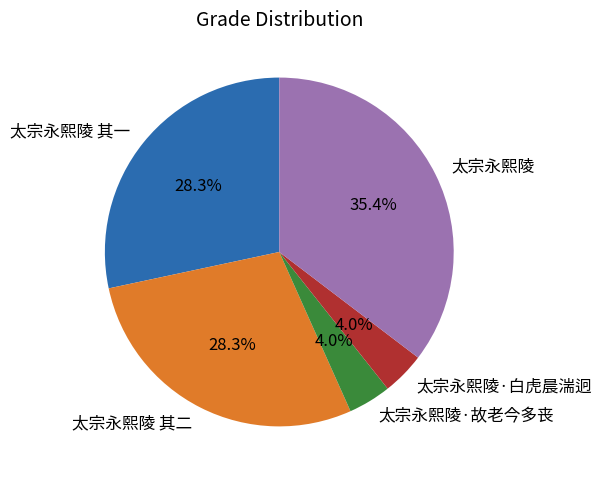

What percentage is the 太宗永熙陵 其一 slice, to the nearest percent?

28%